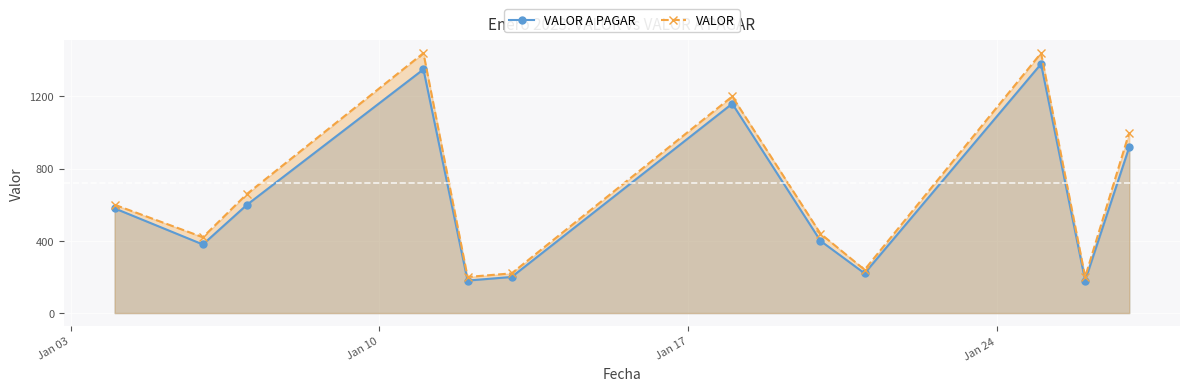

At how many categories does at least one series exceed 725?

4